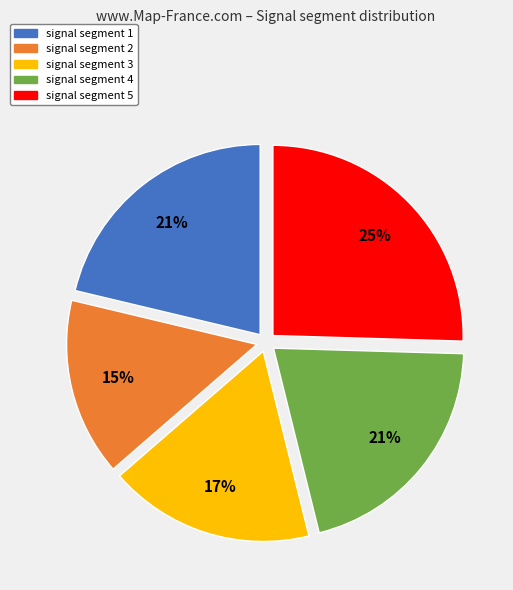

To the nearest percent, what is the difference between the largest and smallest slice percentages?

10%